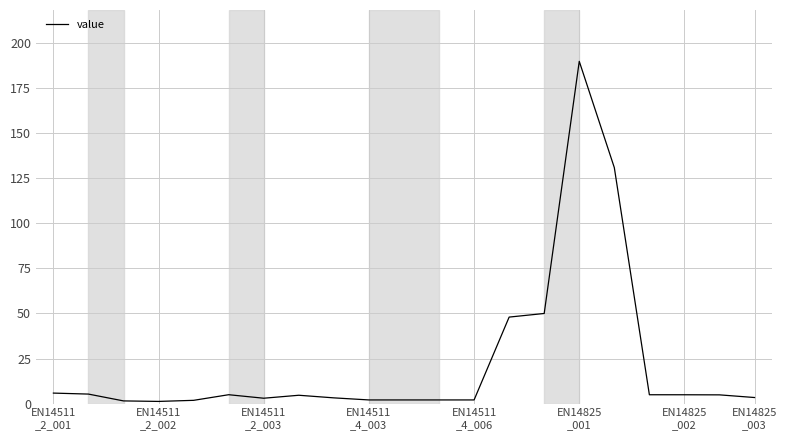

Does the chart have visible grid lines?

Yes